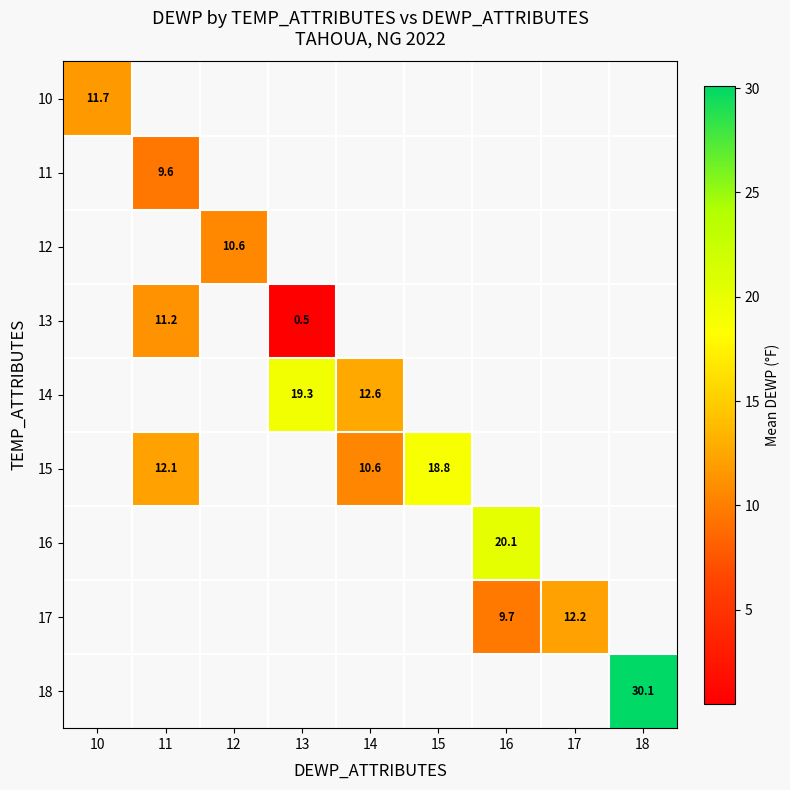

Which category has the highest value across all series?

18